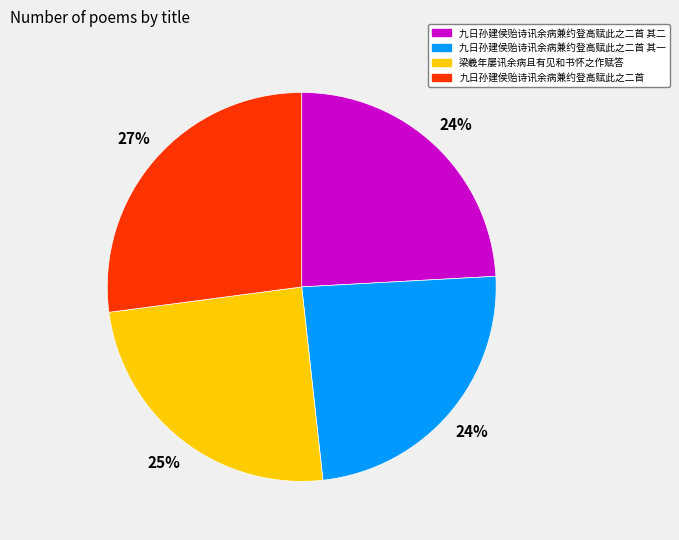

Is the sum of 九日孙建侯贻诗讯余病兼约登高赋此之二首 and 九日孙建侯贻诗讯余病兼约登高赋此之二首 其二 greater than half?

Yes